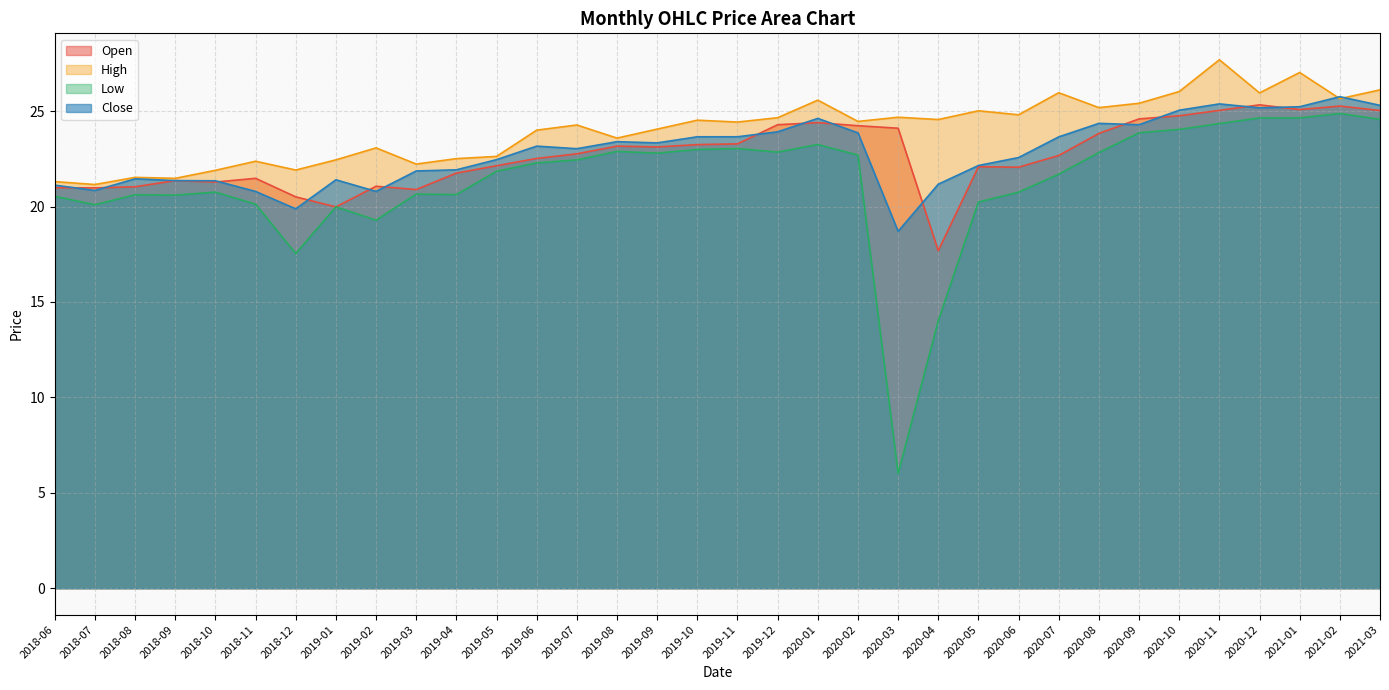

What is the greatest value displayed?

27.7